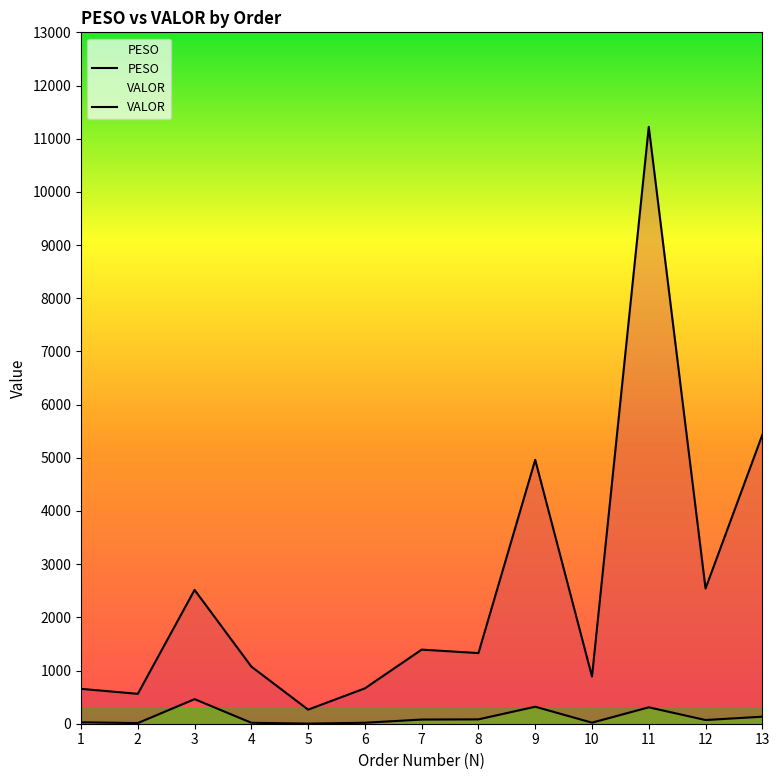

True or false: VALOR and PESO intersect in this chart.

False